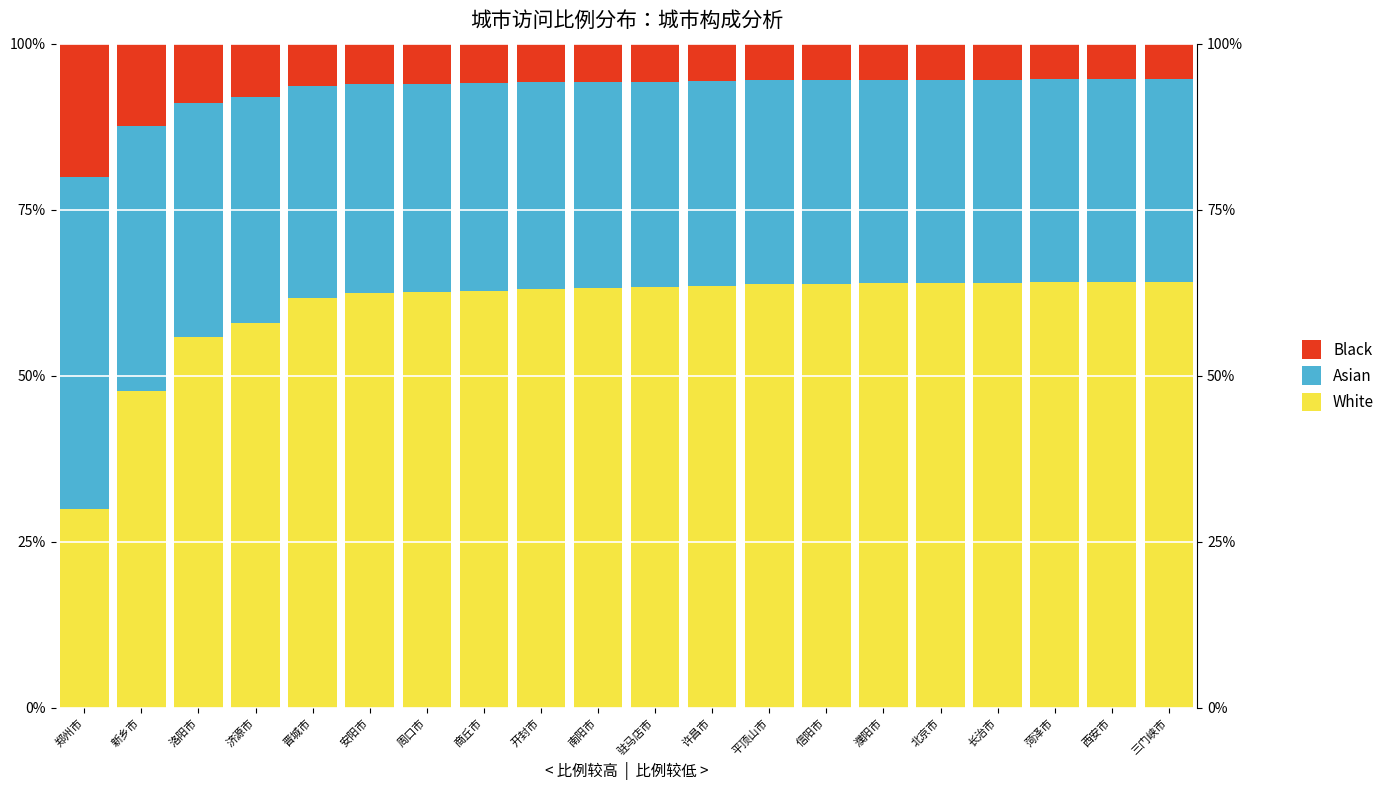

At which category is the sum across all series the highest?

洛阳市